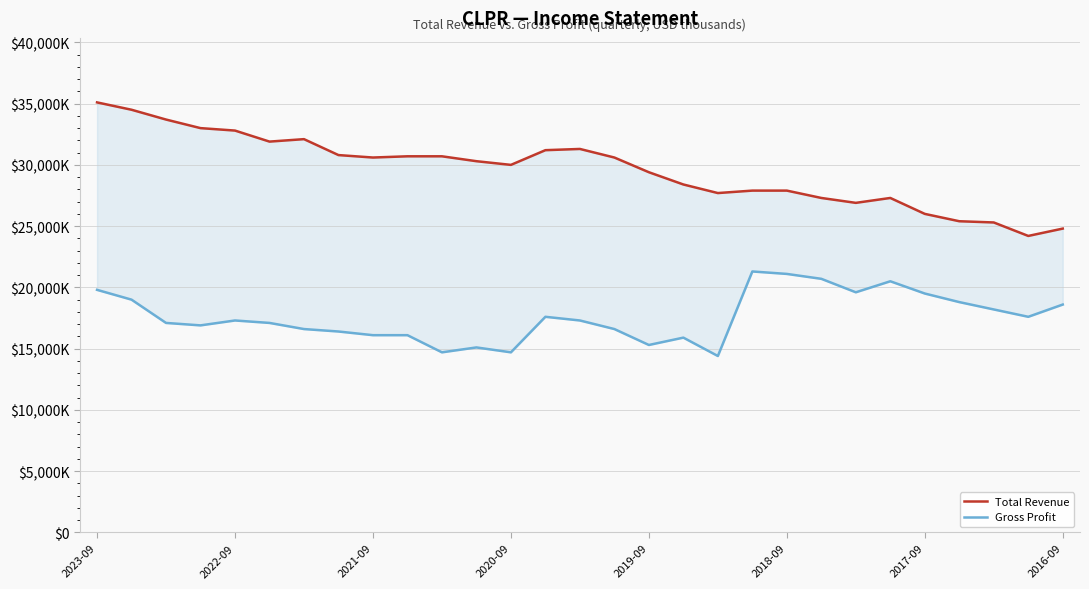

Reading left to right, transcribe all the data shown in this chart.

Total Revenue: 35100	34500	33700	33000	32800	31900	32100	30800	30600	30700	30700	30300	30000	31200	31300	30600	29400	28400	27700	27900	27900	27300	26900	27300	26000	25400	25300	24200	24800
Gross Profit: 19800	19000	17100	16900	17300	17100	16600	16400	16100	16100	14700	15100	14700	17600	17300	16600	15300	15900	14400	21300	21100	20700	19600	20500	19500	18800	18200	17600	18600